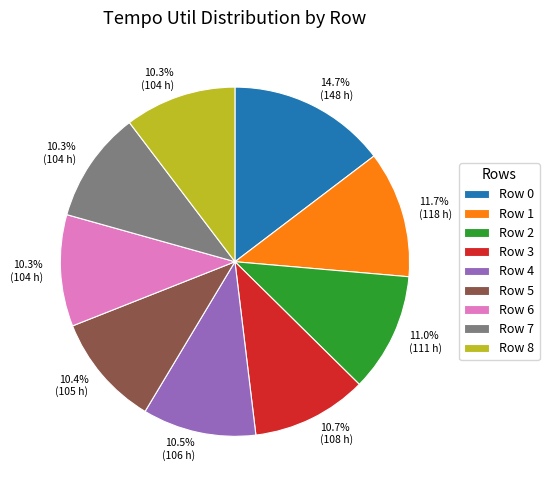

To the nearest percent, what portion does Row 1 represent?

12%